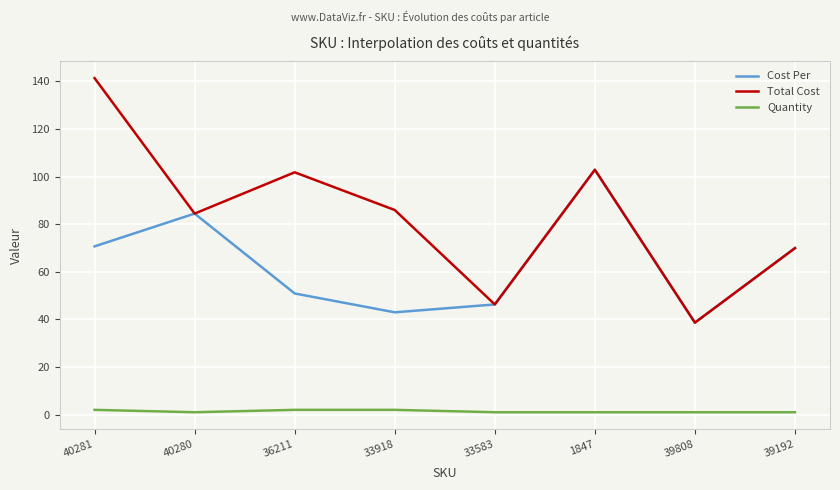

At which category does Cost Per reach its first local valley?

33918